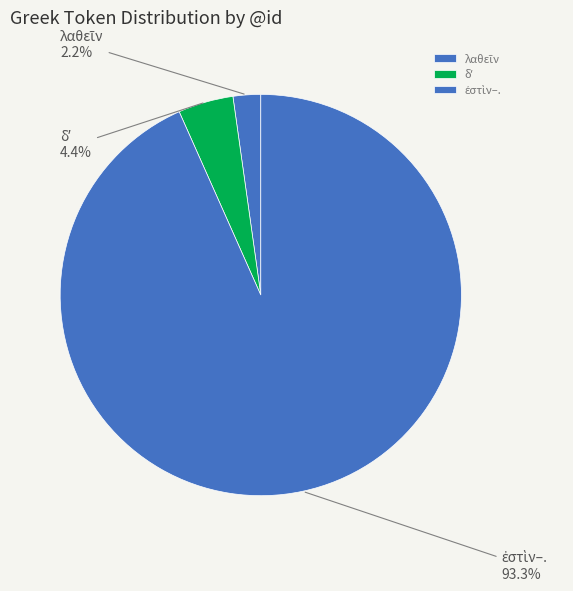

Does any single category account for the majority?

Yes